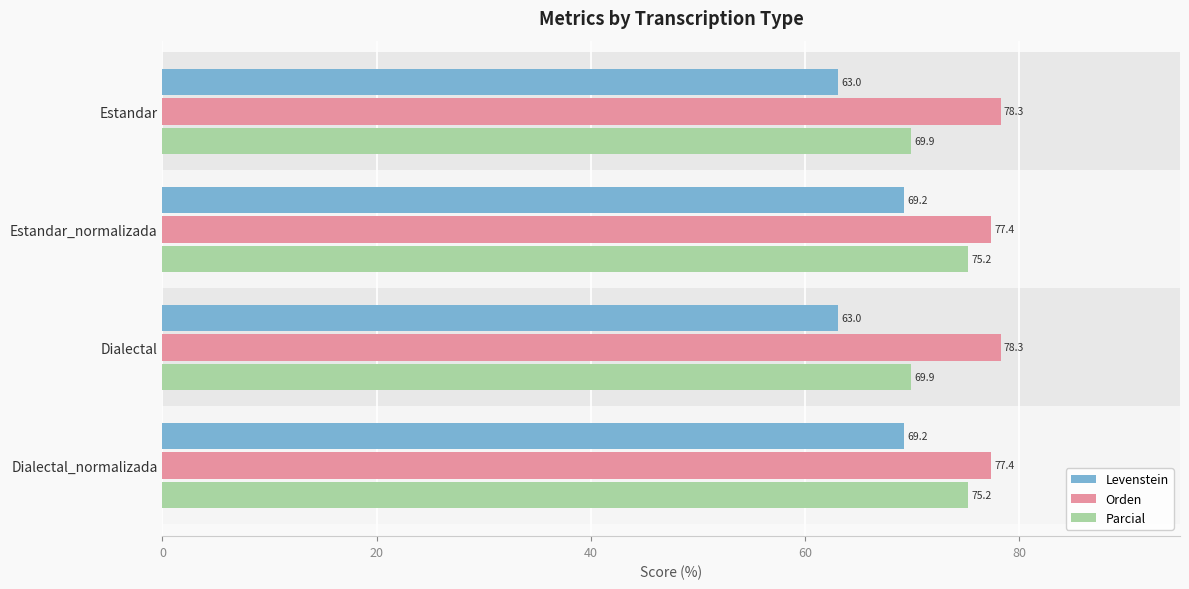

What is the value of the Parcial bar at the 3rd from the left?

69.9